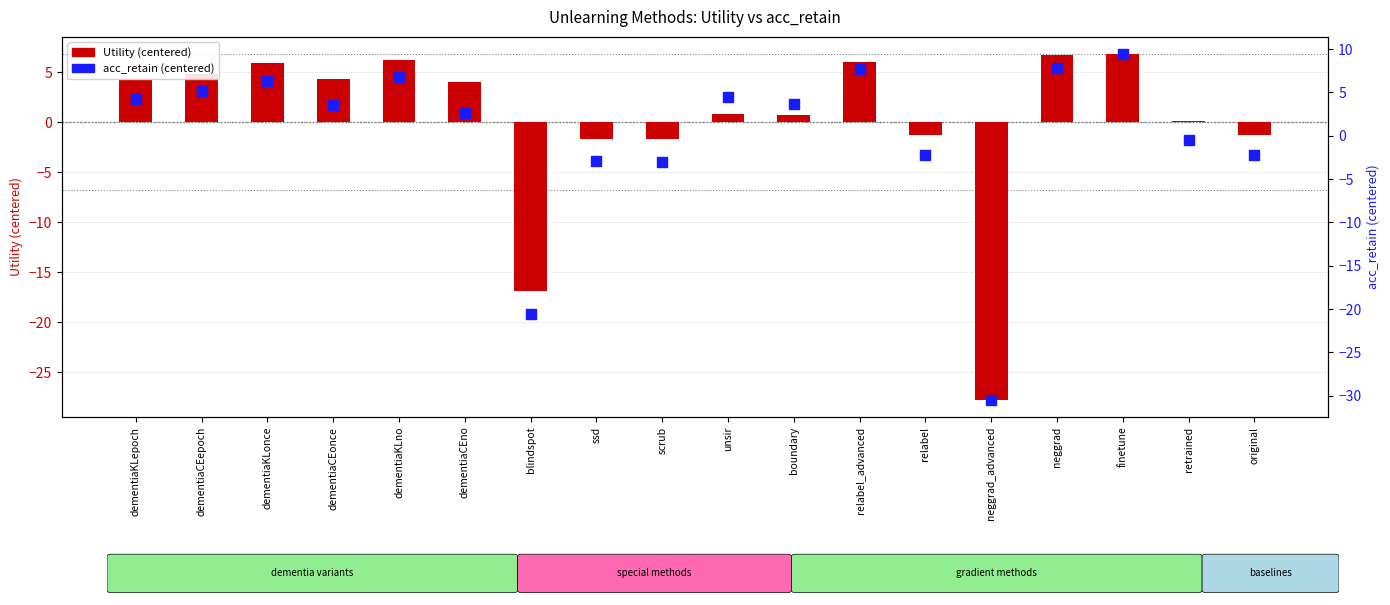

Is the value of acc_retain (centered) at finetune greater than the value of Utility (centered) at dementiaCEno?

Yes